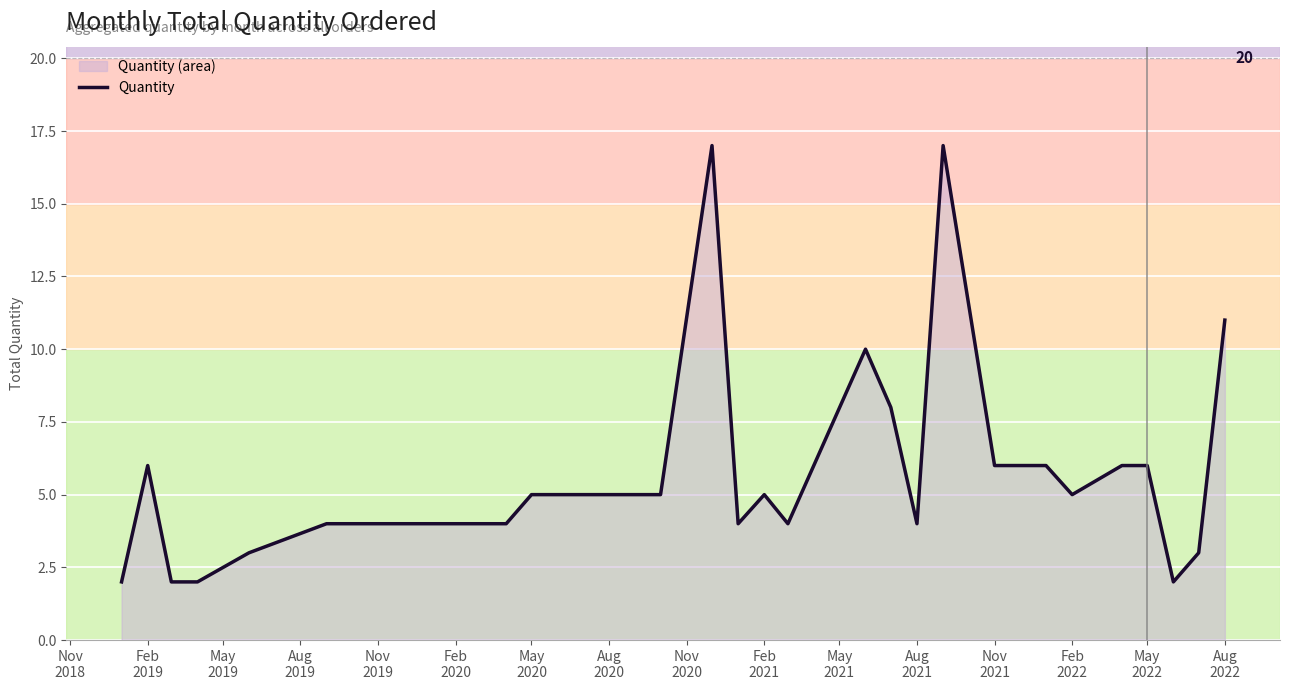

What is the difference between the maximum and minimum values?

15